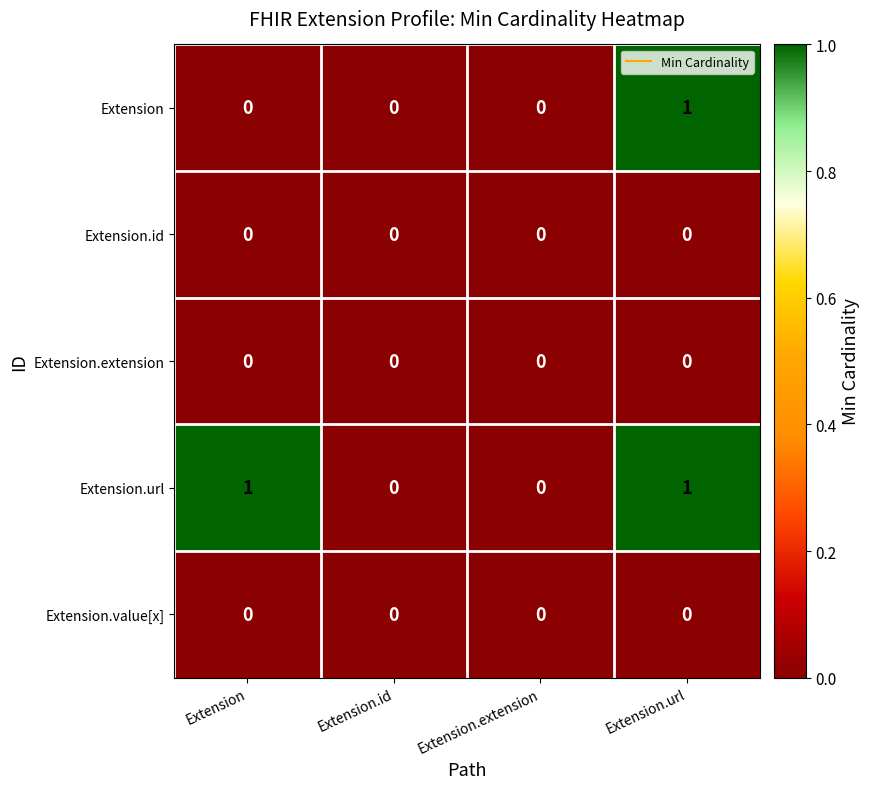

What is the maximum value shown in the chart?

1